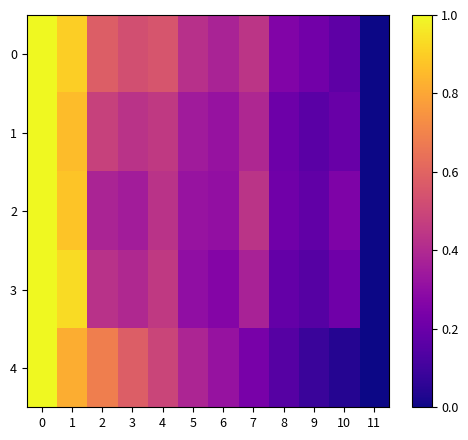

Which has a higher value, 11 or 2?

2